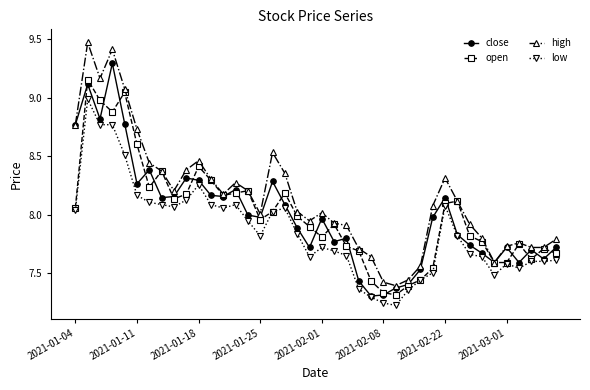

Which series has the largest total across all categories?

high